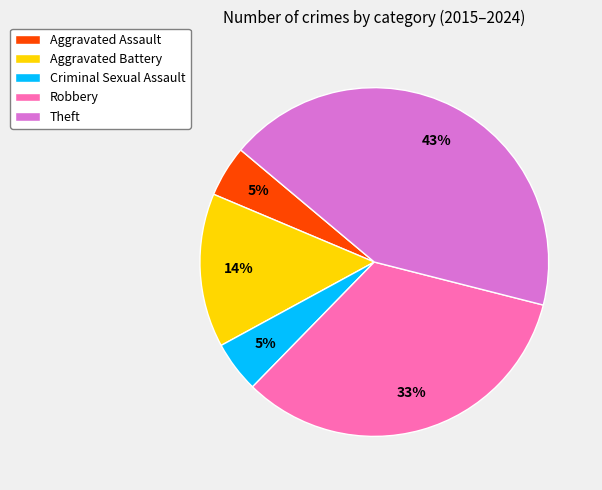

To the nearest percent, what is the difference between the largest and smallest slice percentages?

38%